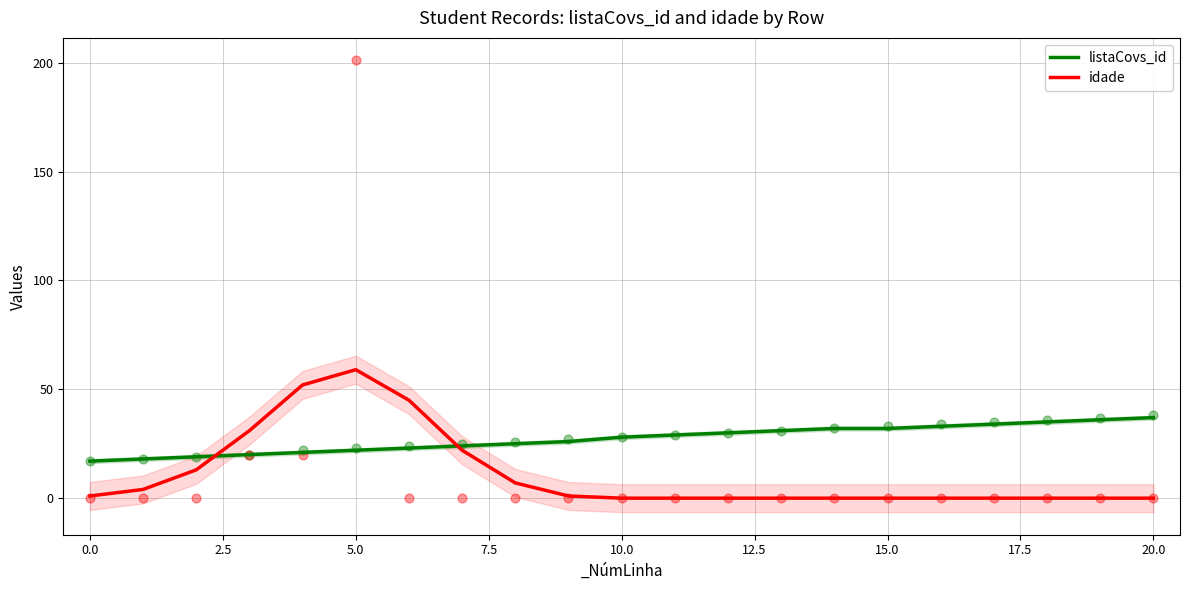

What is the total value across all series at 20?

37